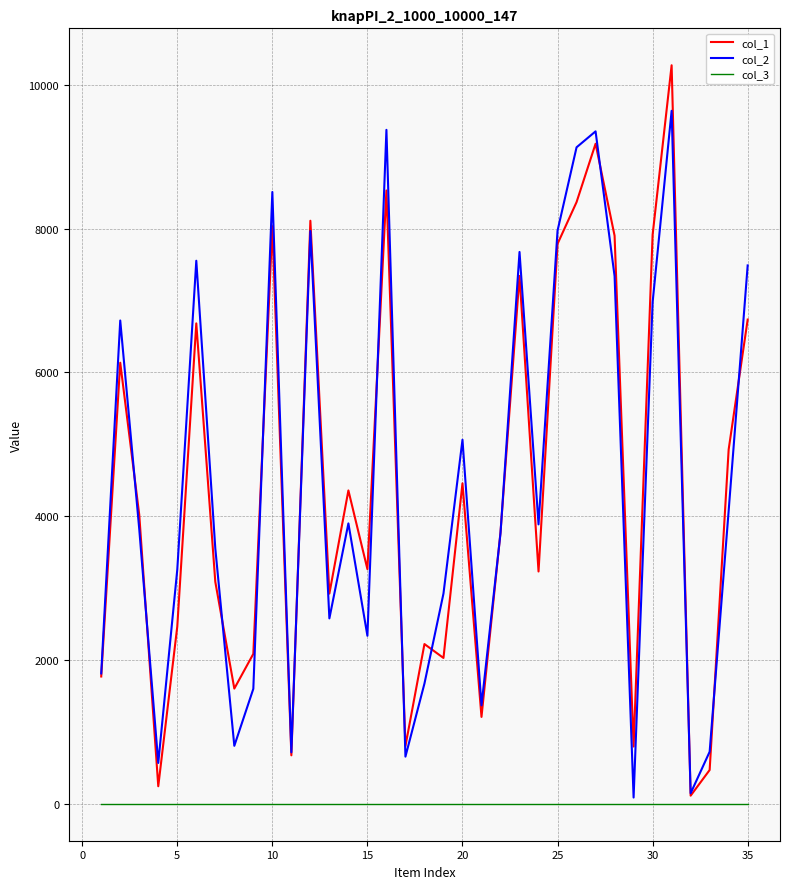

True or false: col_1 and col_3 cross at least once.

False